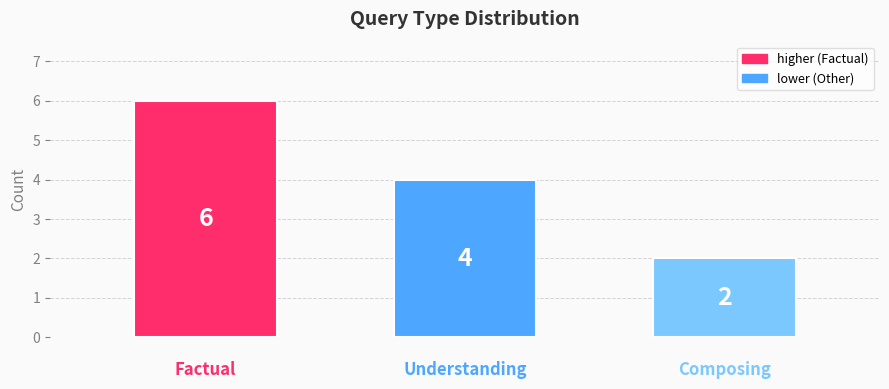

What is the greatest value displayed?

6